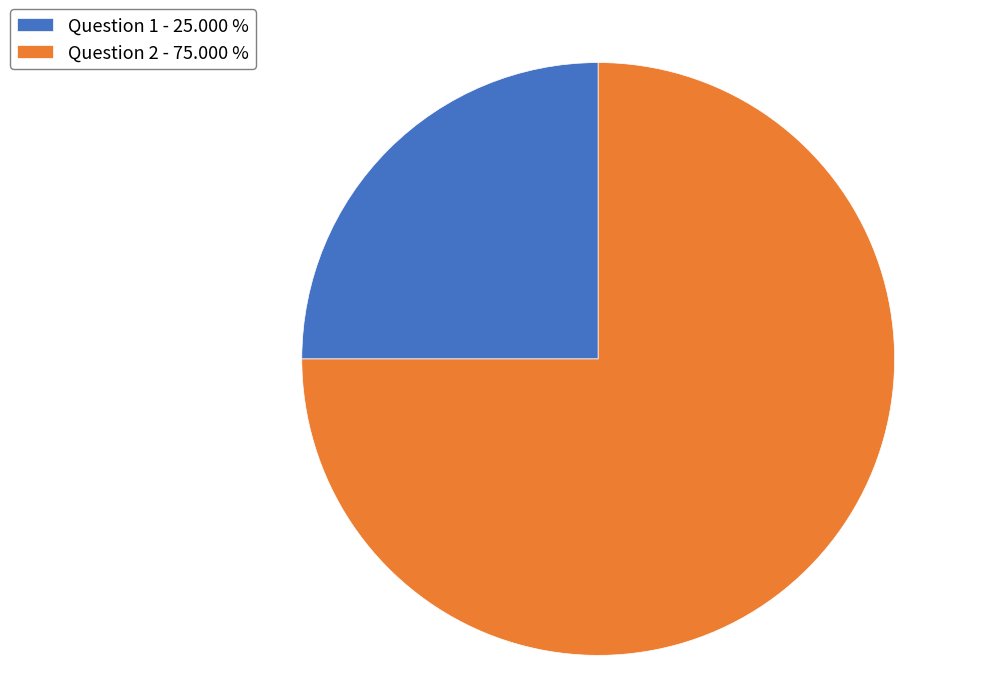

How many segments does this pie chart have?

2